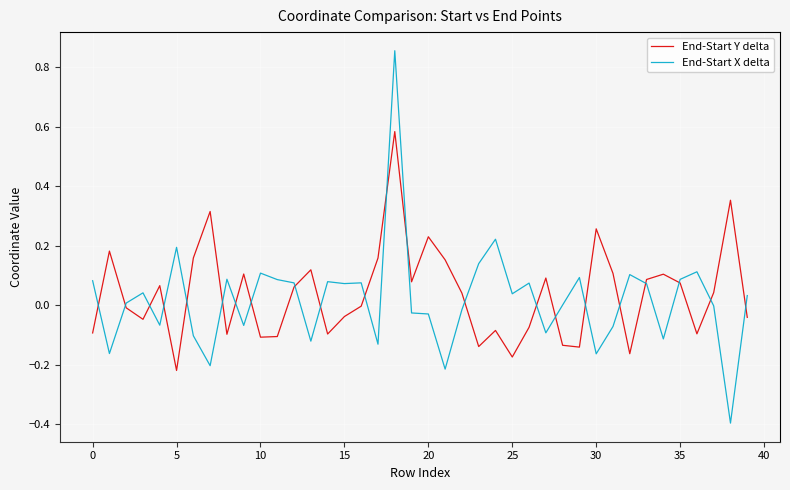

Which series has the largest range (max minus min)?

End-Start X delta